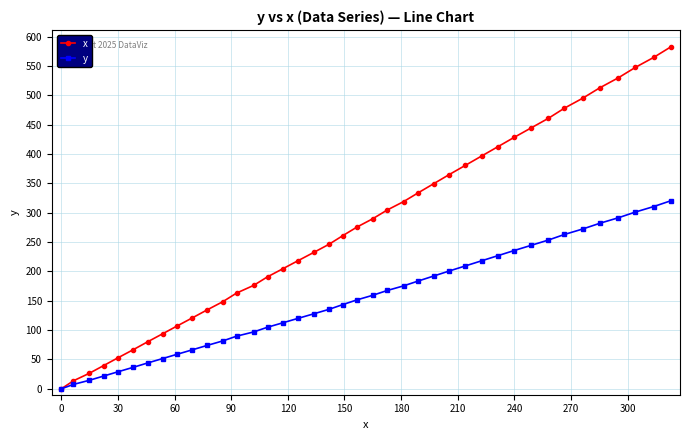

What is the highest value of the x series?

582.2